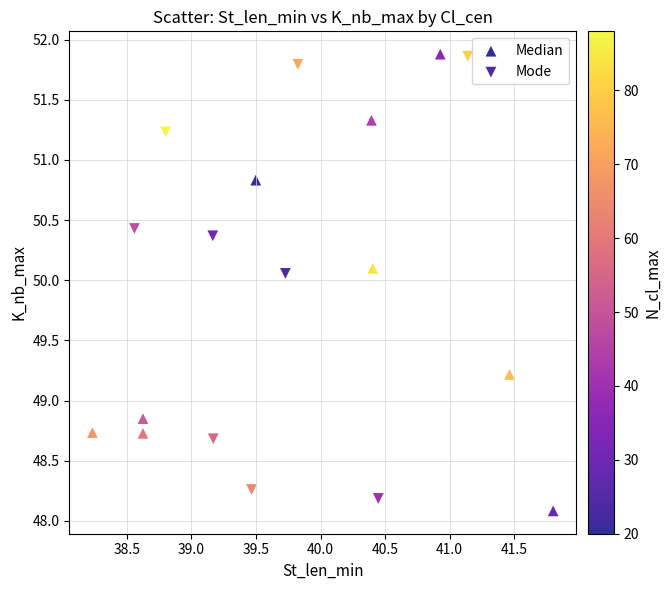

What are all the series names shown in the legend?

Median, Mode